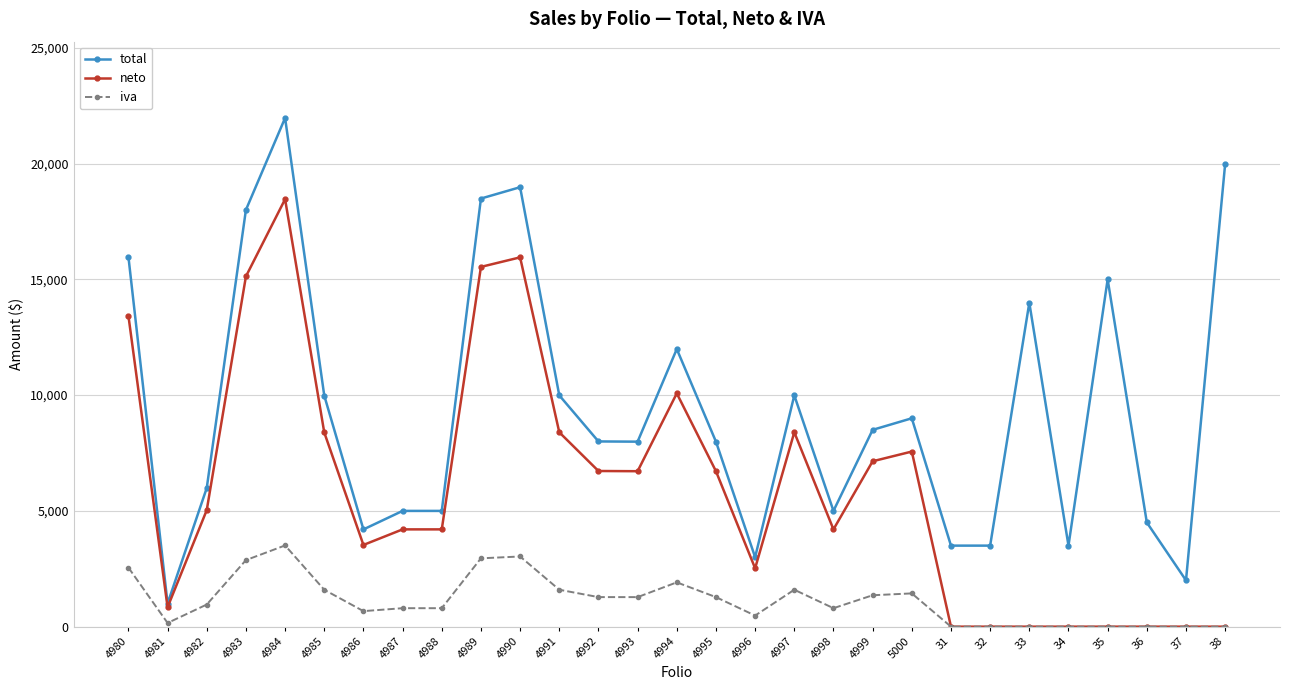

True or false: iva has more than 0 interior local peaks.

True